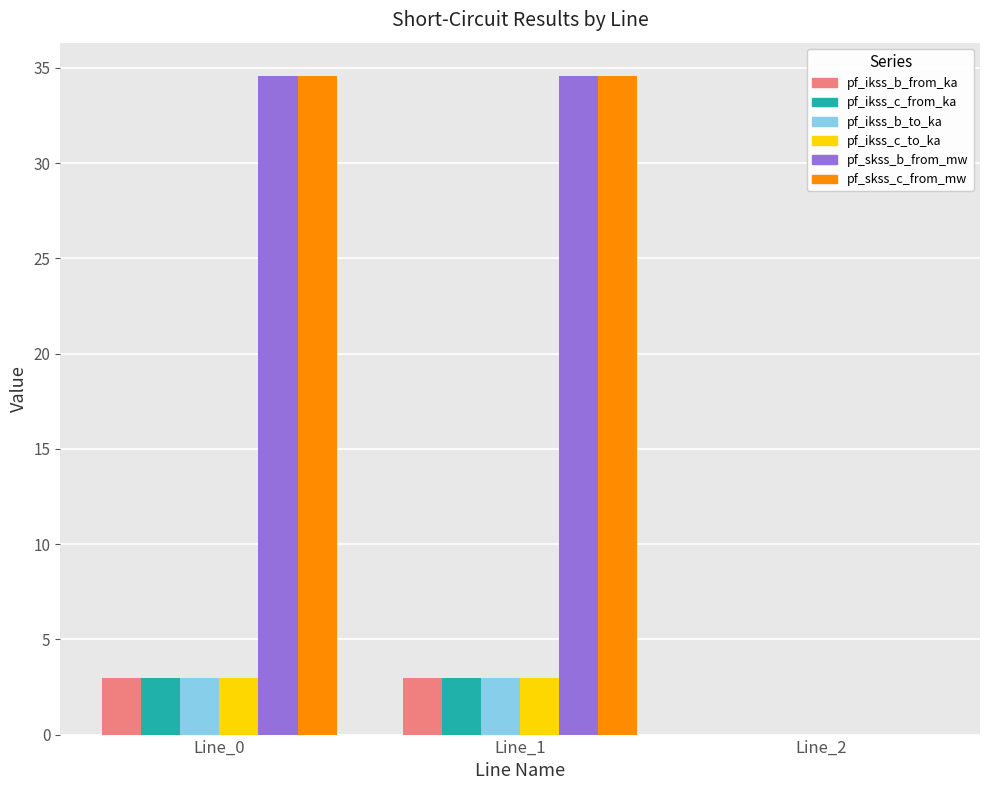

What is the maximum value shown in the chart?

34.6